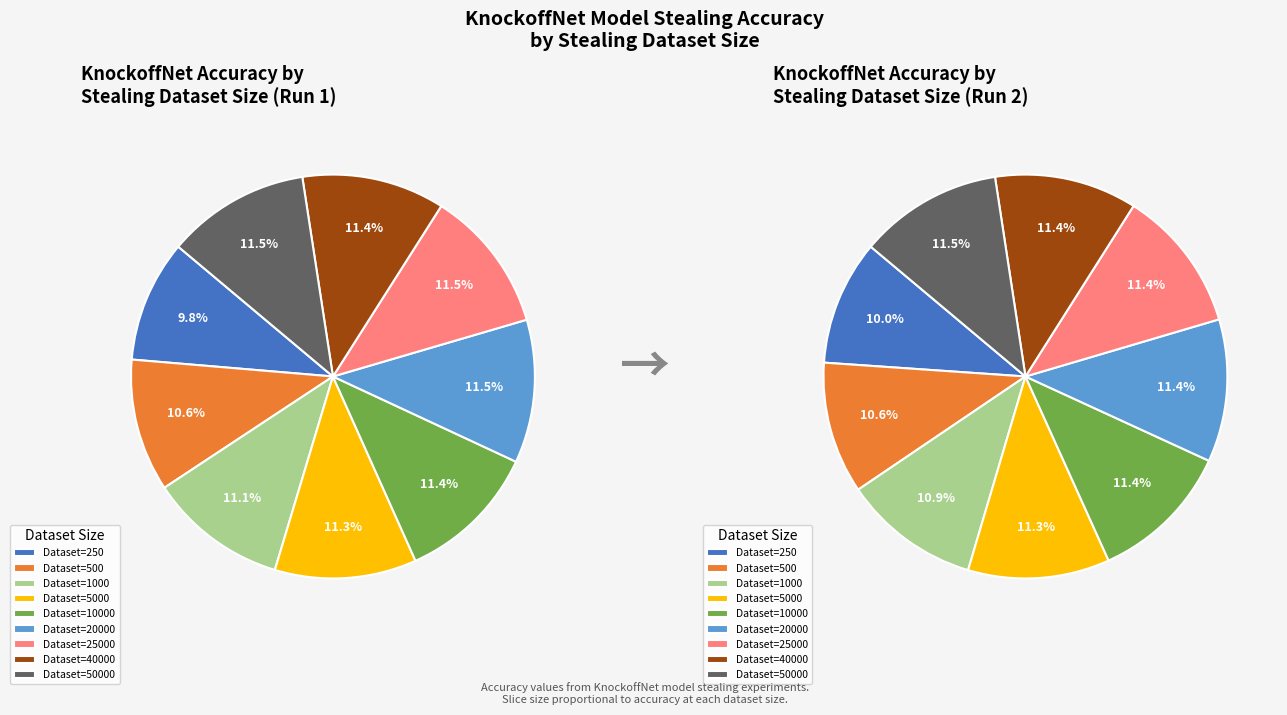

The 500 slice represents 21% of the pie. True or false?

False